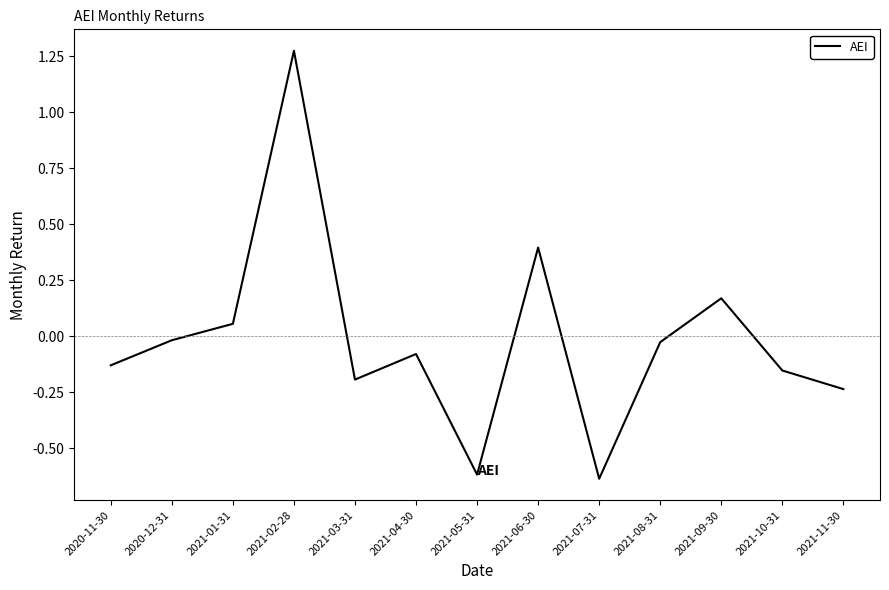

The value at 2021-11-30 is -0.2. True or false?

True